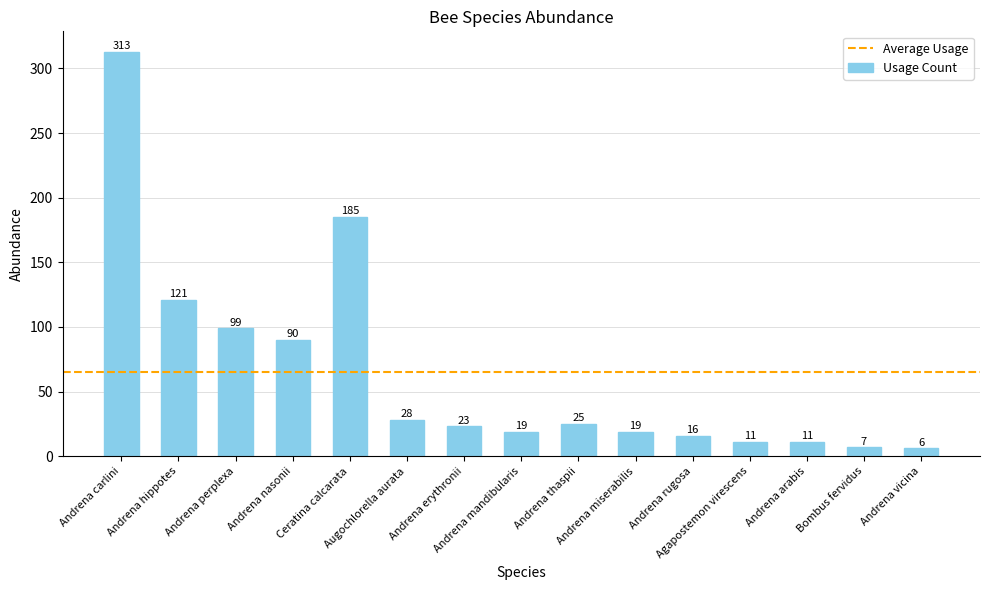

Does the chart contain any negative values?

No